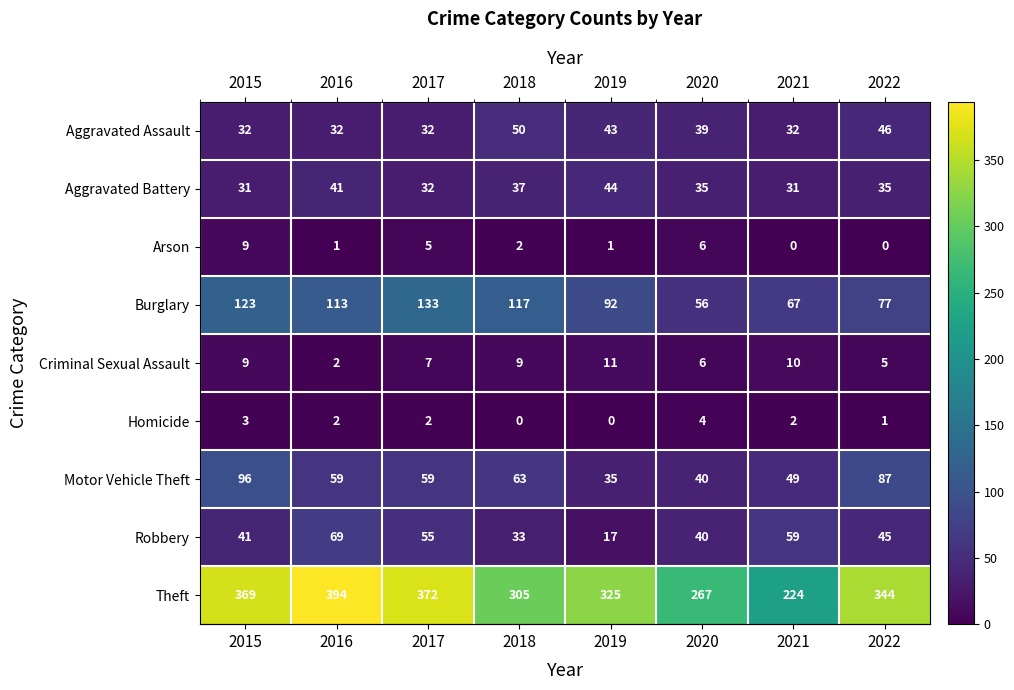

Is the value of Burglary at 2015 greater than the value of Arson at 2021?

Yes